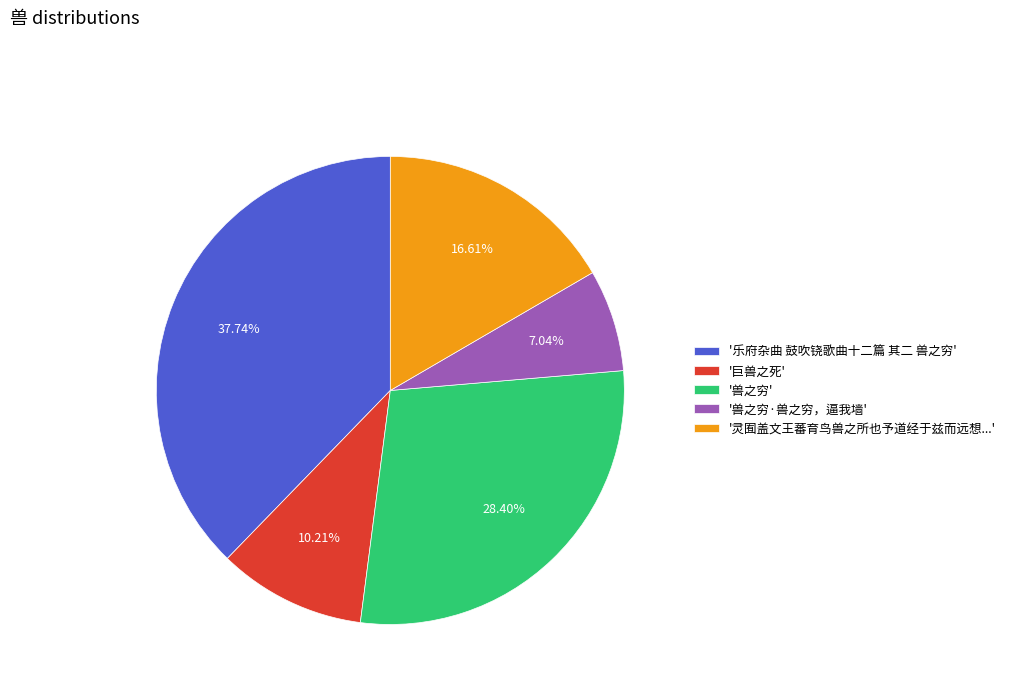

Count the number of slices in the pie.

5